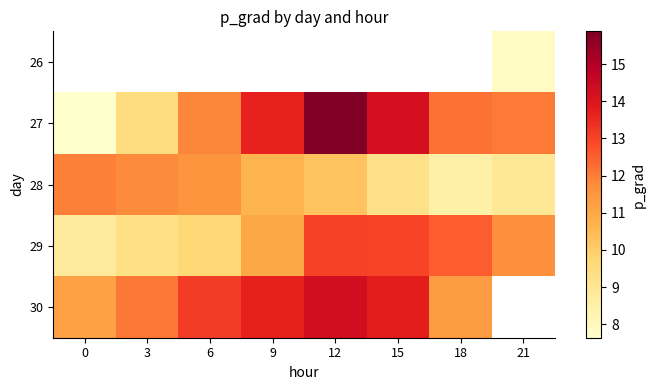

Is the value of 27 at 9 greater than the value of 26 at 15?

No